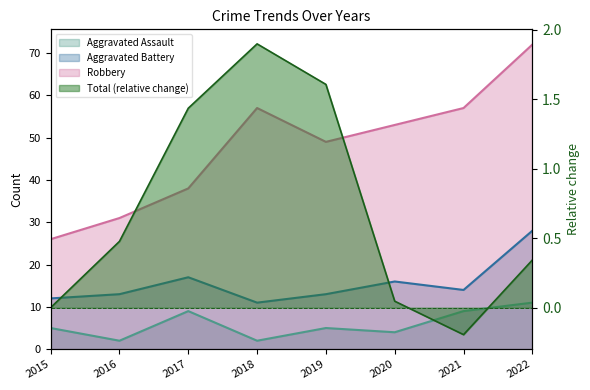

Is it true that Aggravated Assault equals 7.9 at 2019?

False